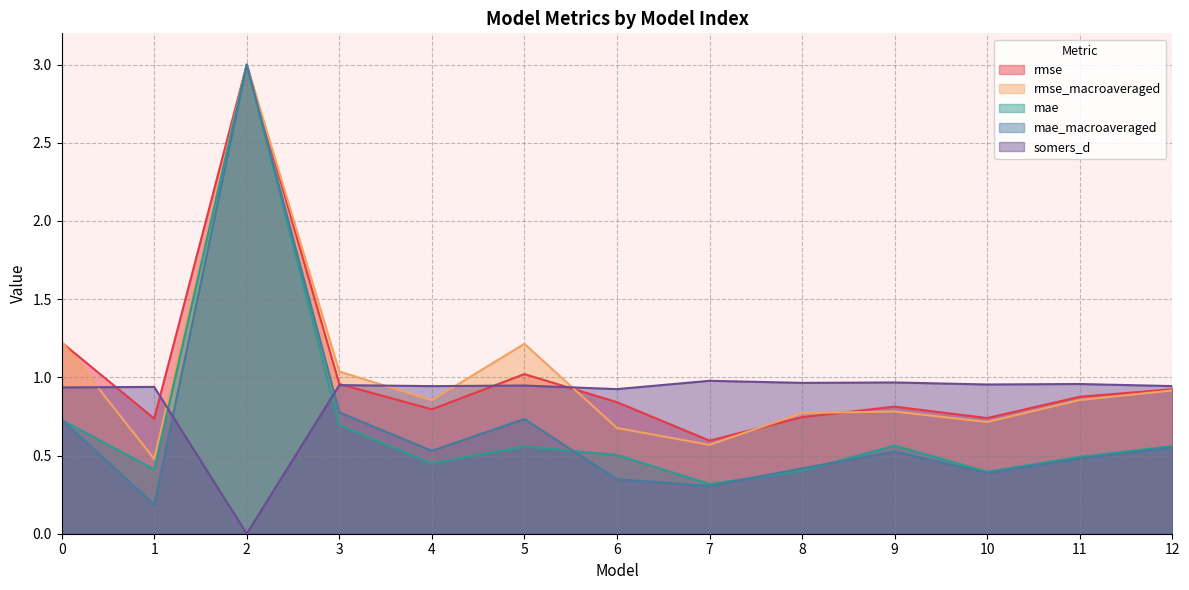

Which series has the largest range (max minus min)?

mae_macroaveraged